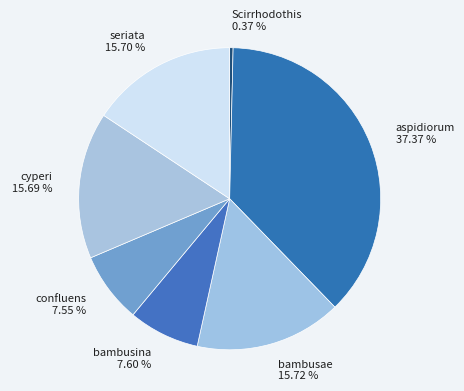

Combined, do cyperi and confluens account for over 50%?

No